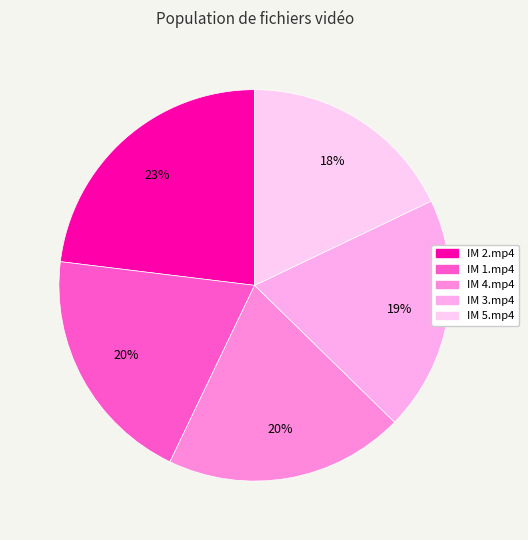

Is there a majority slice in this chart?

No